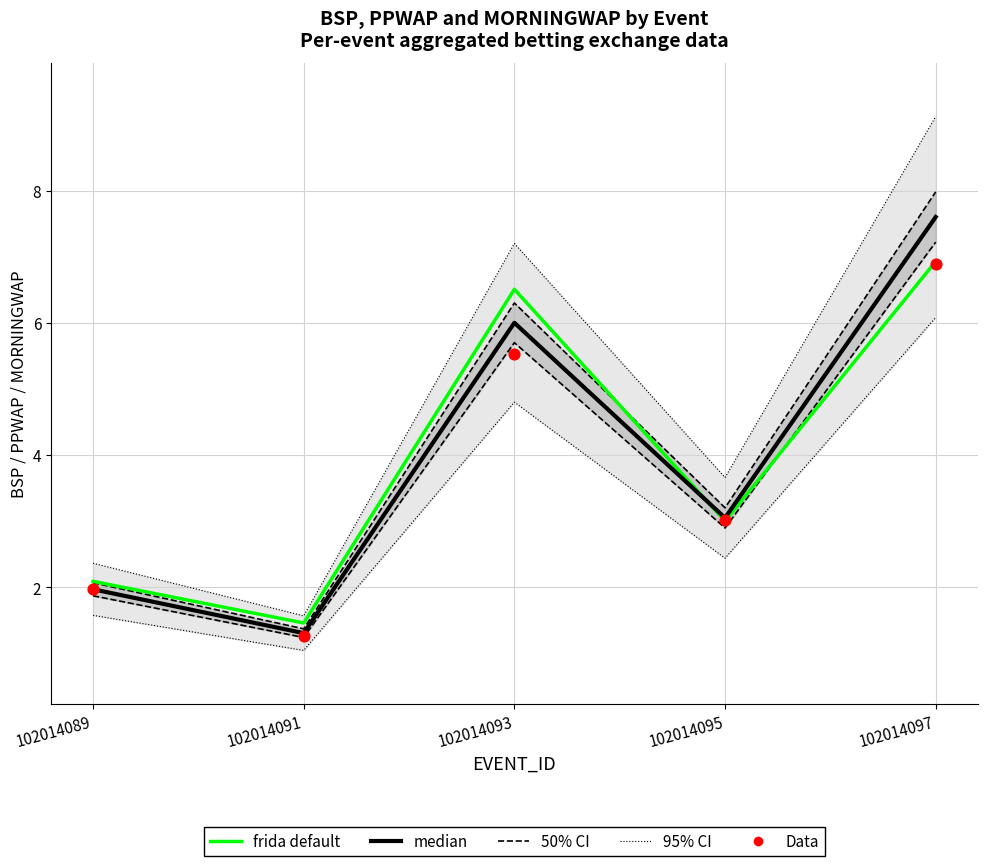

At how many categories does at least one series exceed 1?

5